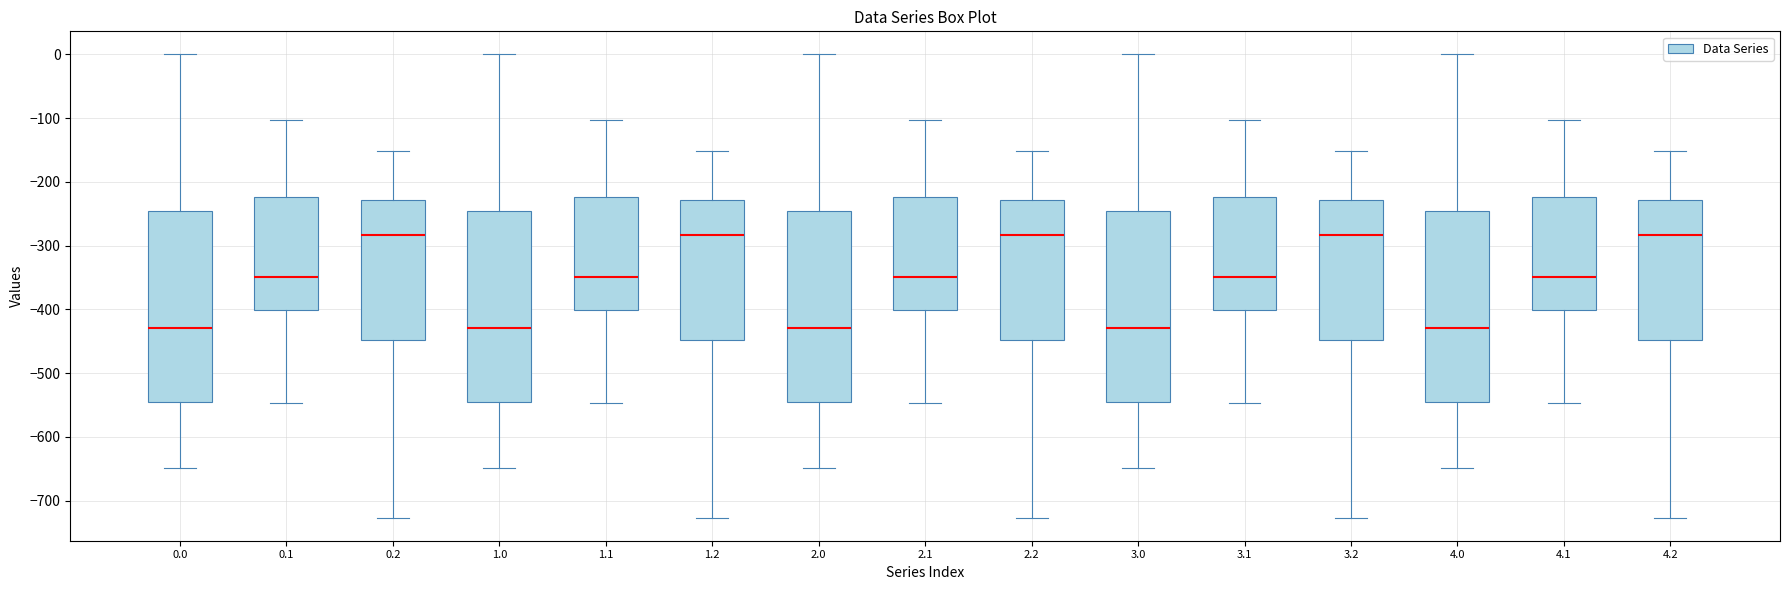

Reading left to right, transcribe this box plot: for each box, give where its median line is, the range the box spans, and where its two whiskers end, as read against the y-axis. The values are not printed on the chart, so give them approximately, as read against the axis.

0.0: median -430, box -540 to -250, whiskers -650 to 0
0.1: median -350, box -400 to -220, whiskers -550 to -100
0.2: median -280, box -450 to -230, whiskers -730 to -150
1.0: median -430, box -540 to -250, whiskers -650 to 0
1.1: median -350, box -400 to -220, whiskers -550 to -100
1.2: median -280, box -450 to -230, whiskers -730 to -150
2.0: median -430, box -540 to -250, whiskers -650 to 0
2.1: median -350, box -400 to -220, whiskers -550 to -100
2.2: median -280, box -450 to -230, whiskers -730 to -150
3.0: median -430, box -540 to -250, whiskers -650 to 0
3.1: median -350, box -400 to -220, whiskers -550 to -100
3.2: median -280, box -450 to -230, whiskers -730 to -150
4.0: median -430, box -540 to -250, whiskers -650 to 0
4.1: median -350, box -400 to -220, whiskers -550 to -100
4.2: median -280, box -450 to -230, whiskers -730 to -150